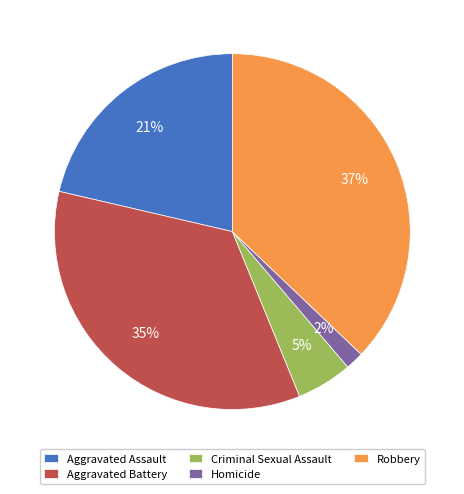

Does Robbery account for over 50% of the chart?

No